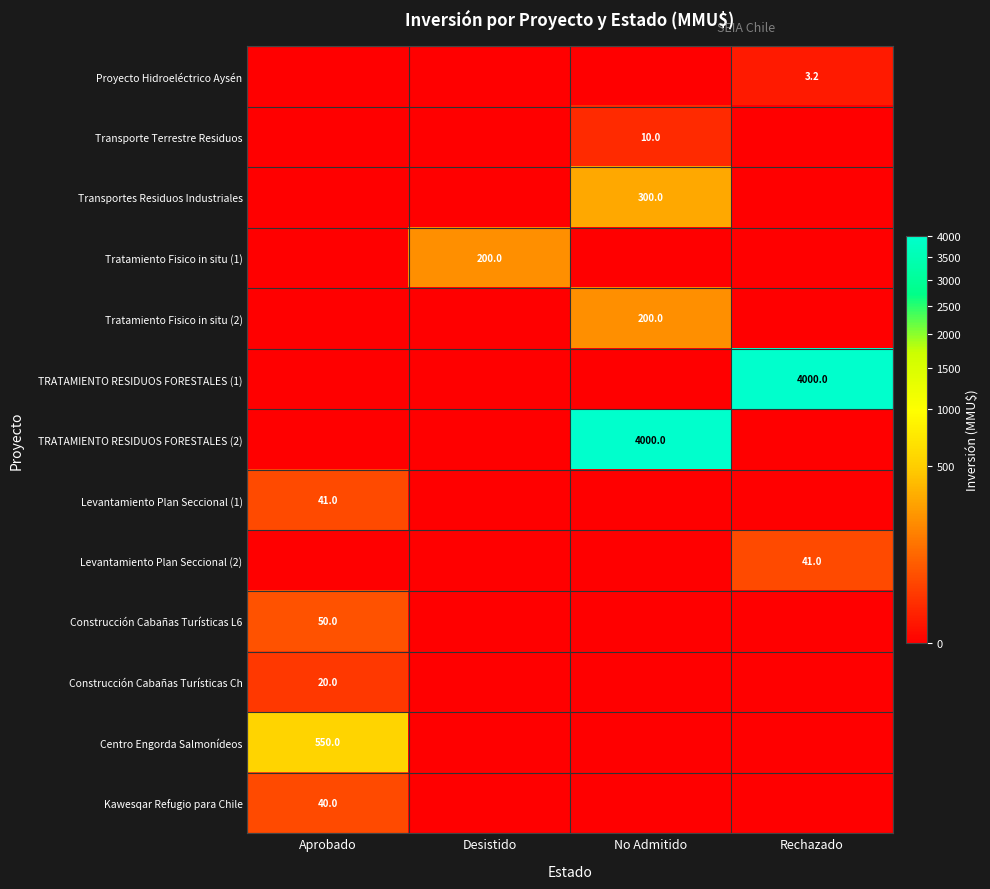

What is the total value across all series at Aprobado?

701.0